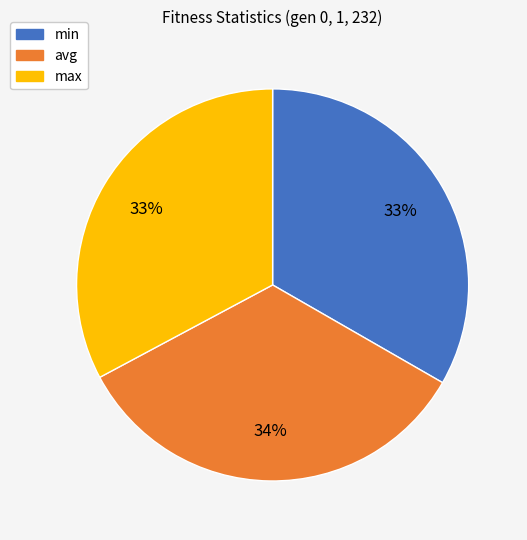

Is there any slice that represents more than half of the pie?

No